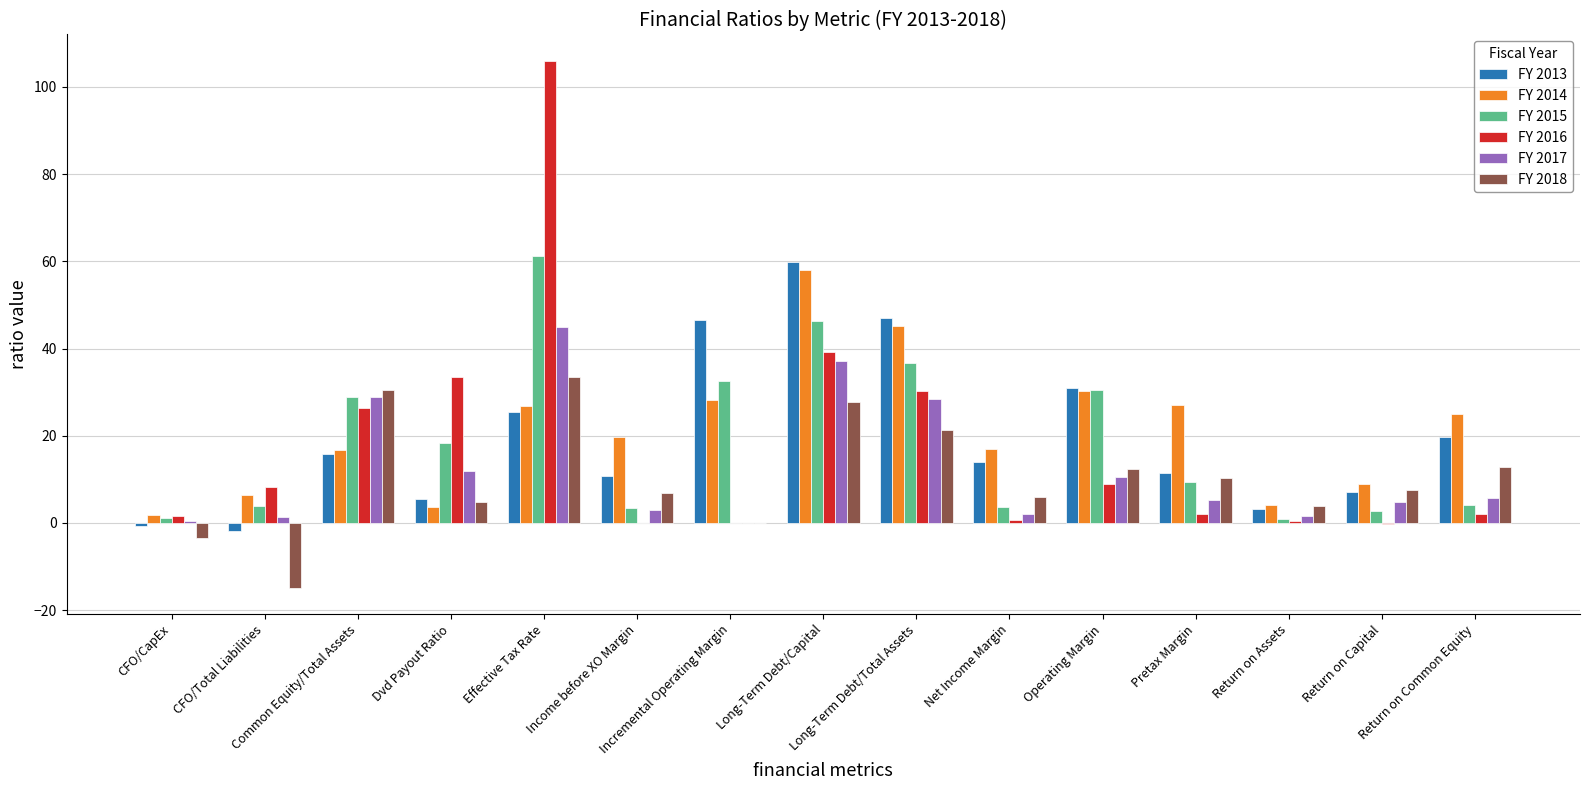

Which series has the largest total across all categories?

FY 2014